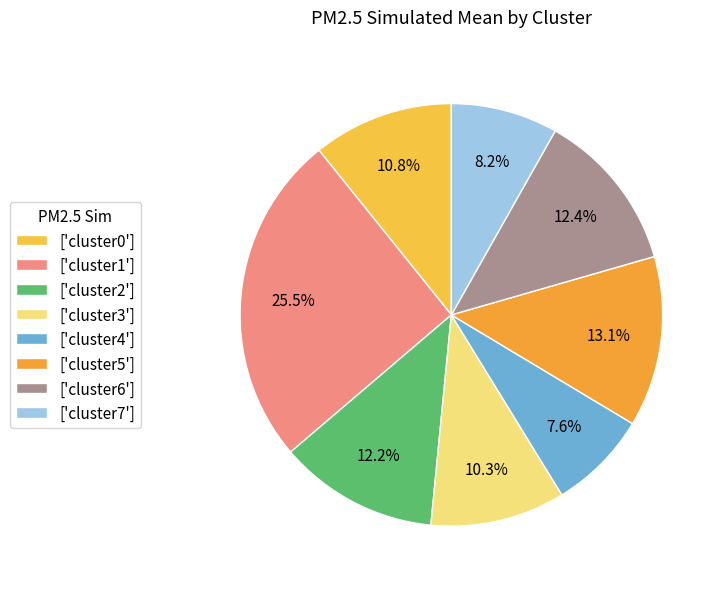

How many segments does this pie chart have?

8